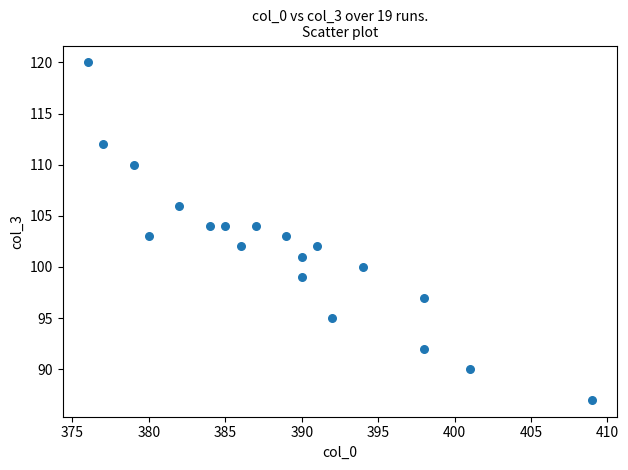

What is the range of X values (max minus min)?

33